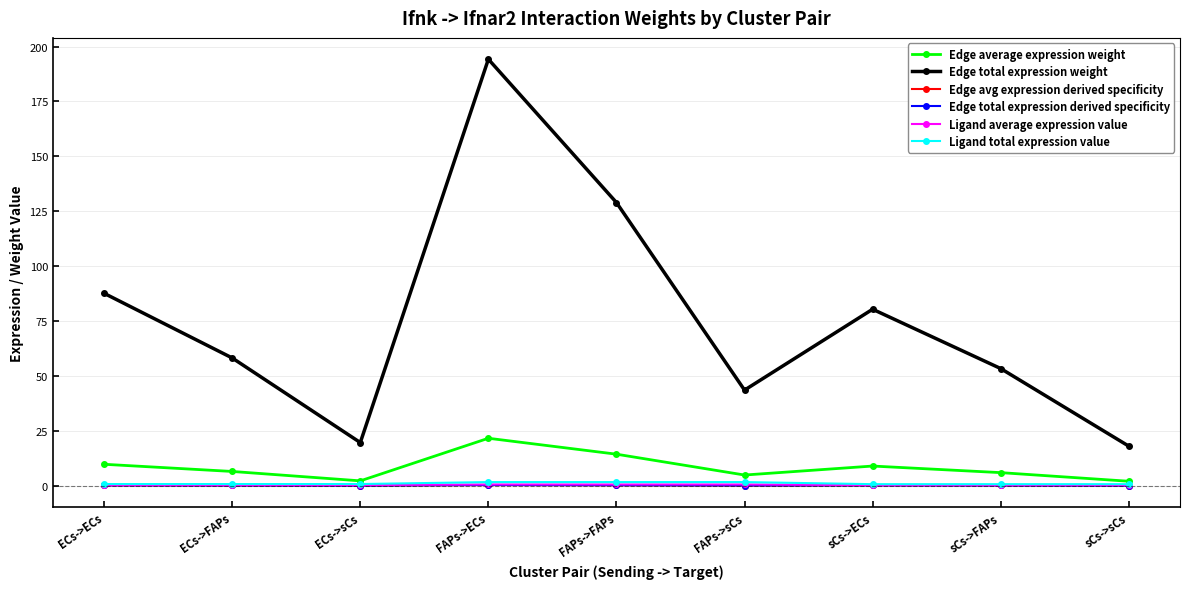

What is the difference between the Edge average expression weight values at sCs->sCs and FAPs->FAPs?

12.3